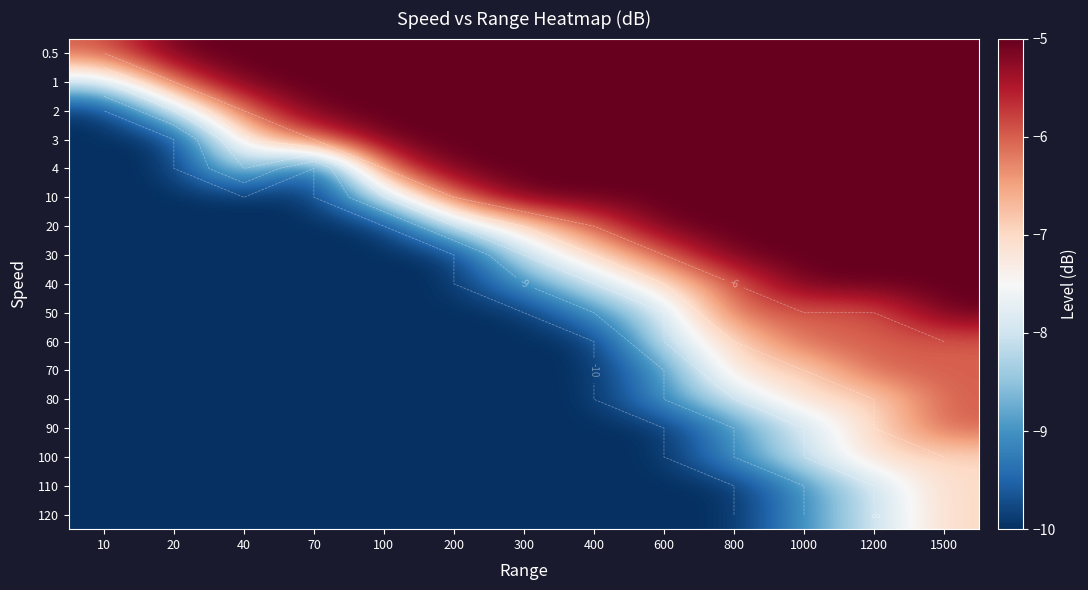

At which category does the chart reach its peak across all series?

20